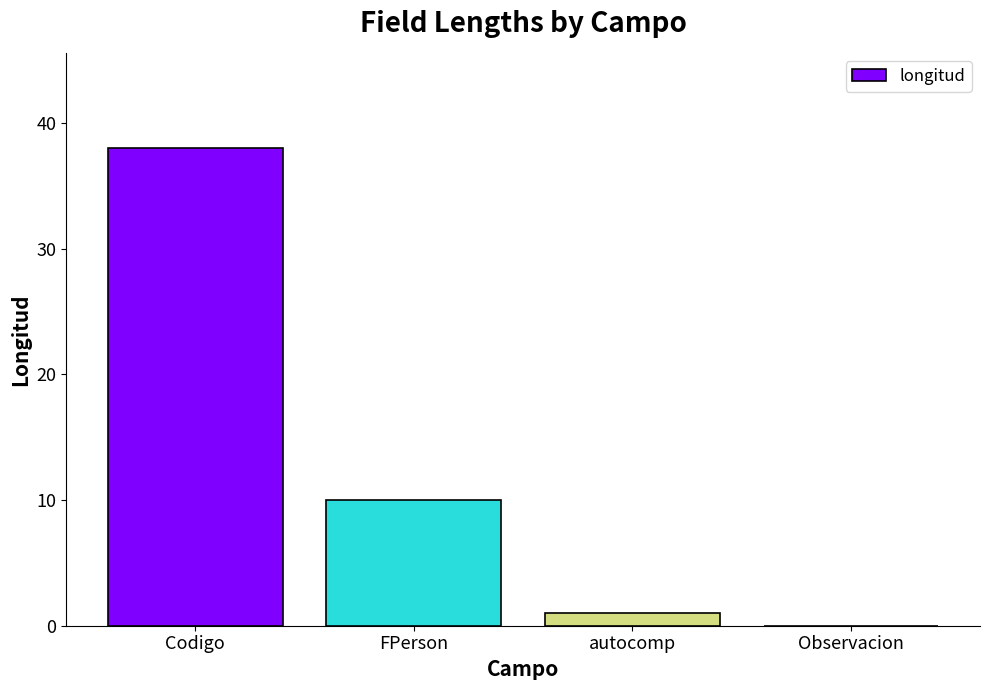

What is the sum of all values?

49